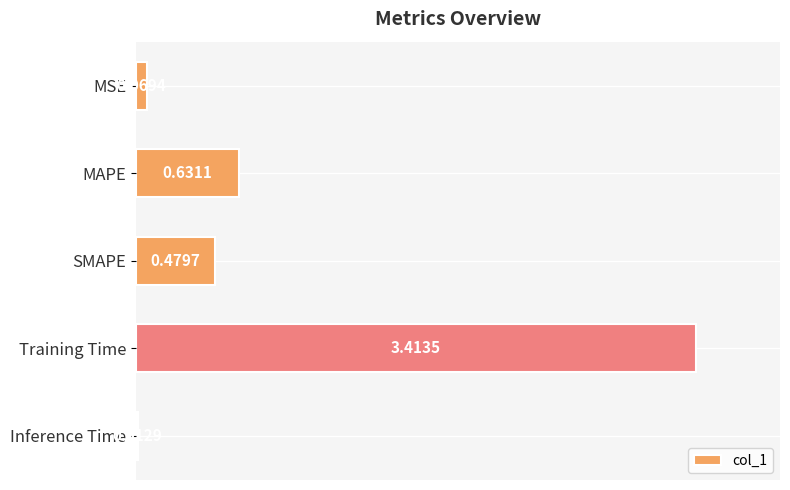

What is the label of the 5th bar from the top?

Inference Time